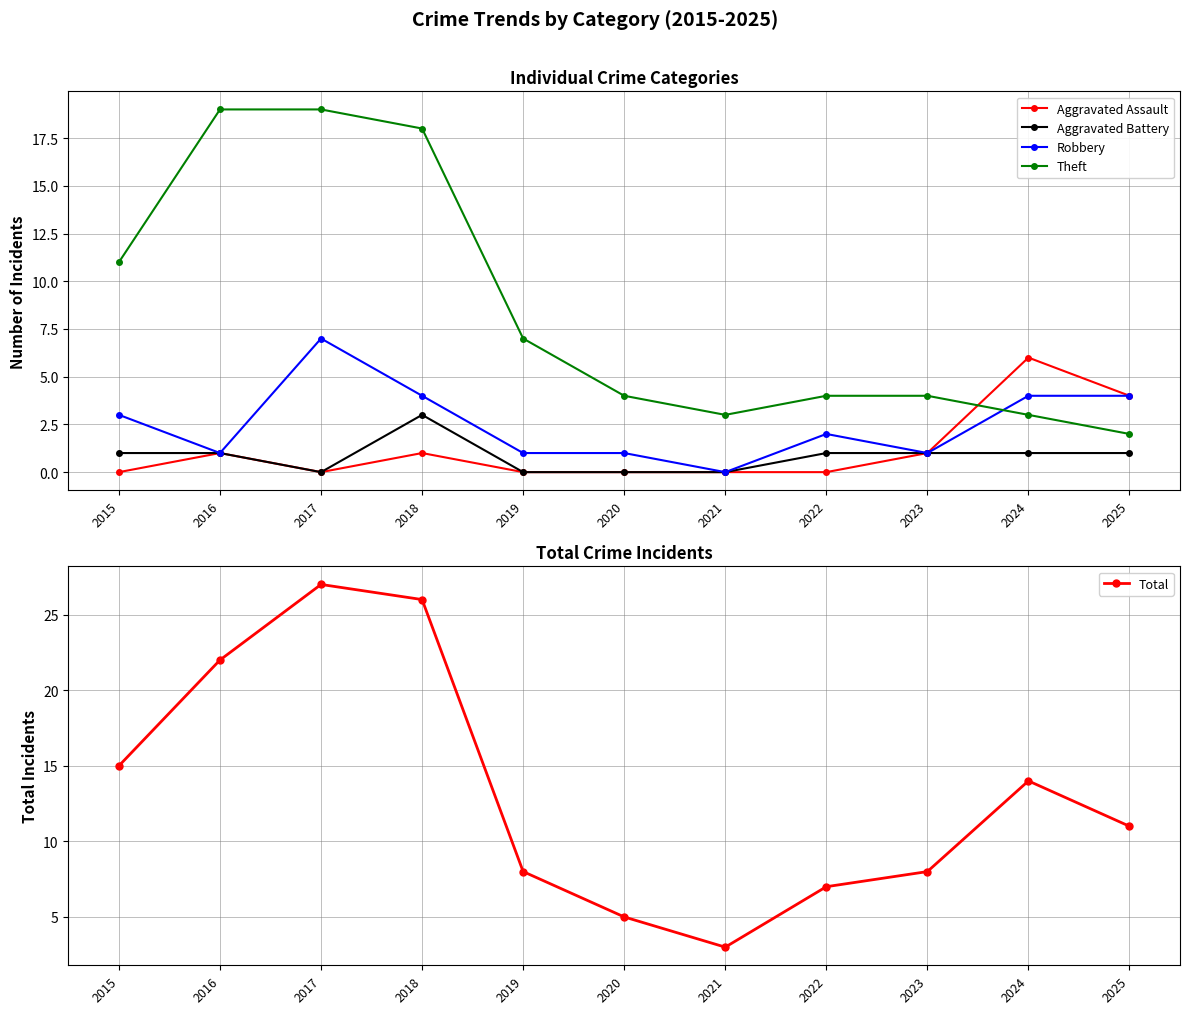

At 2024, list the series in order from largest to smallest.

Total, Aggravated Assault, Robbery, Theft, Aggravated Battery